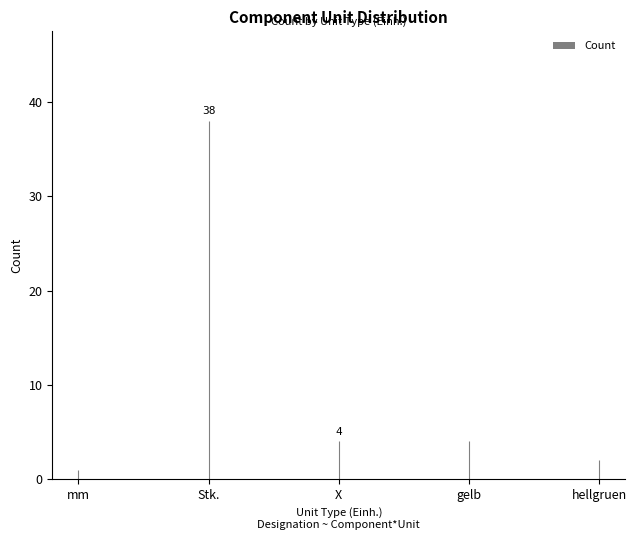

Rank the categories by value from highest to lowest.

Stk., X, gelb, hellgruen, mm